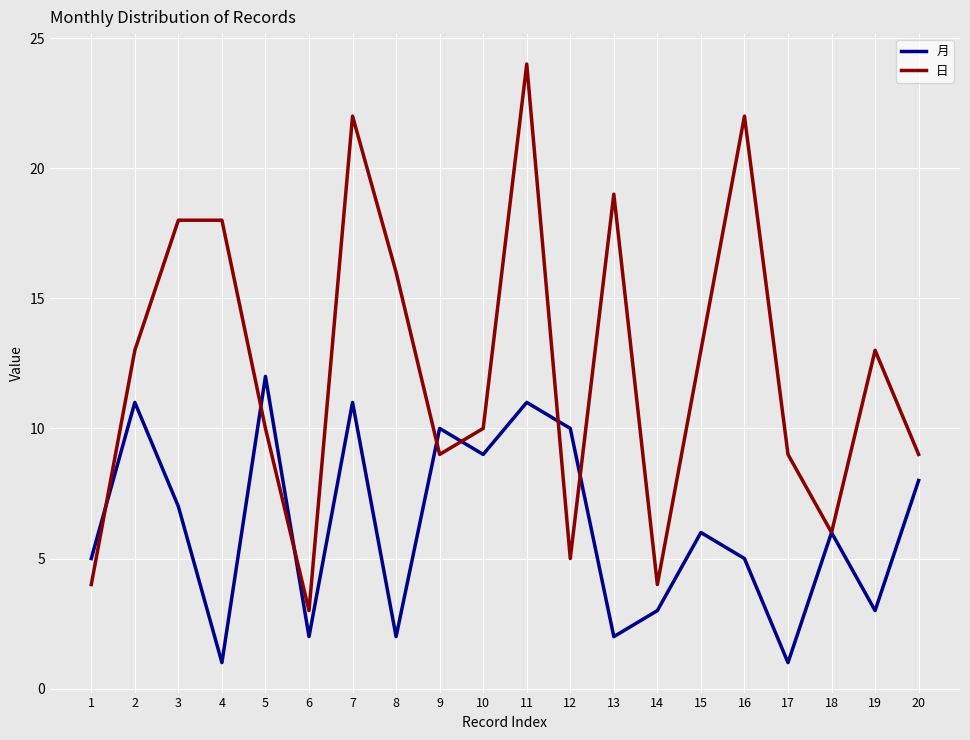

What is the difference between the 日 values at 18 and 14?

2